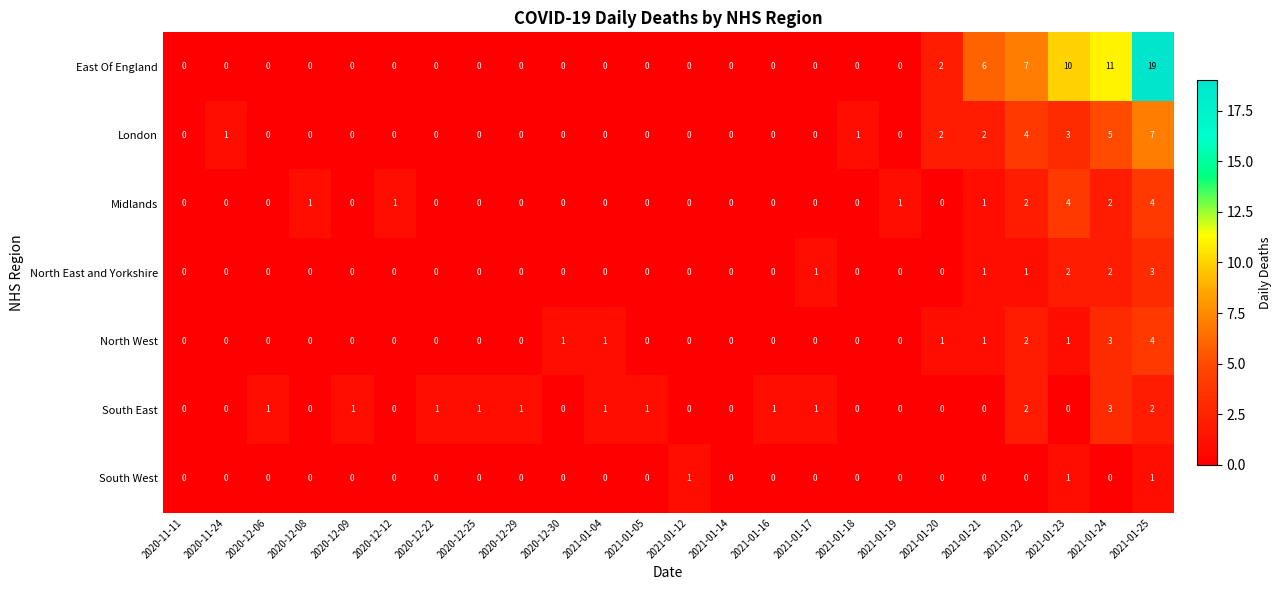

Count the number of categories in the chart.

24